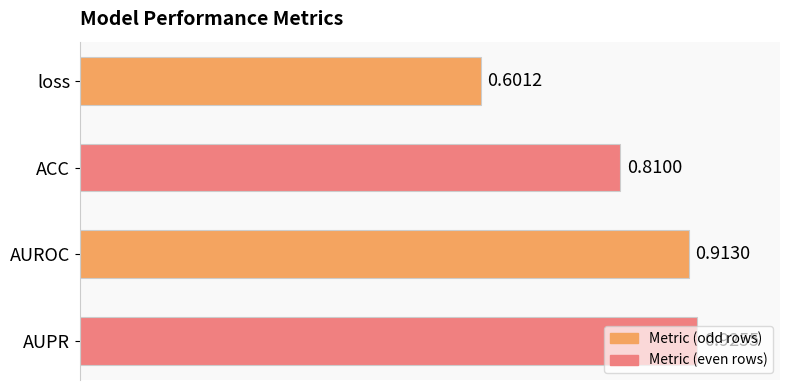

Are the bars horizontal?

Yes